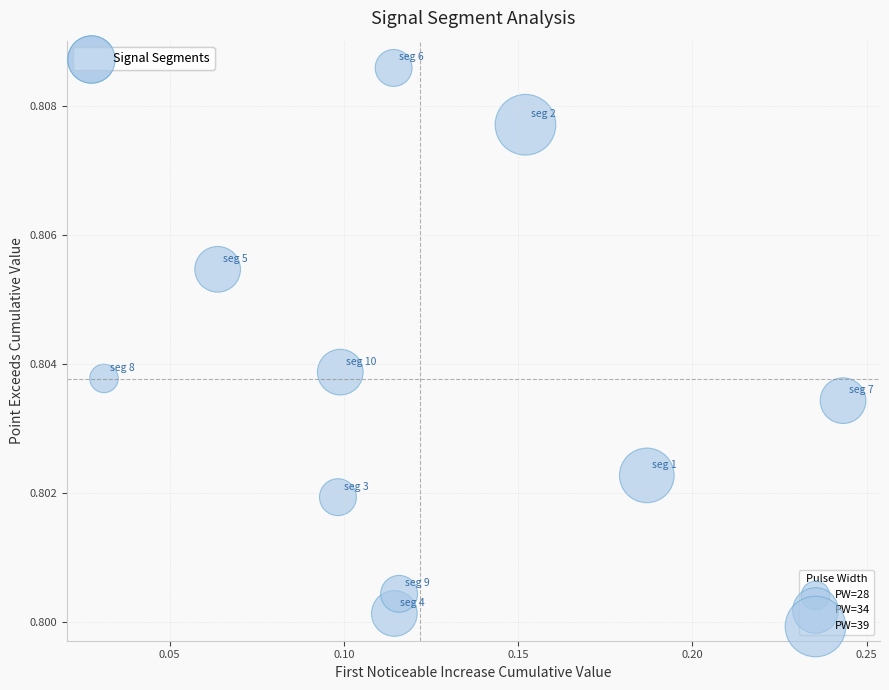

Count the number of points in this scatter plot.

10